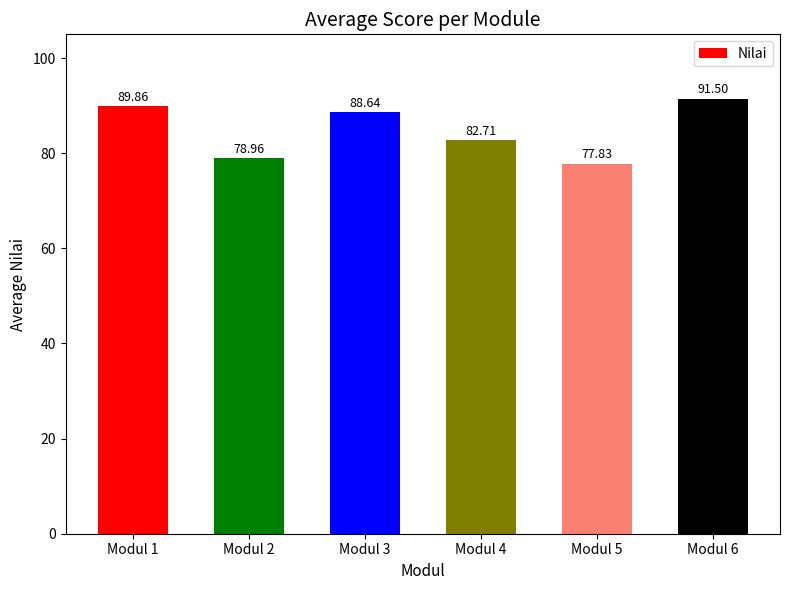

At which label is the value closest to 84?

Modul 4